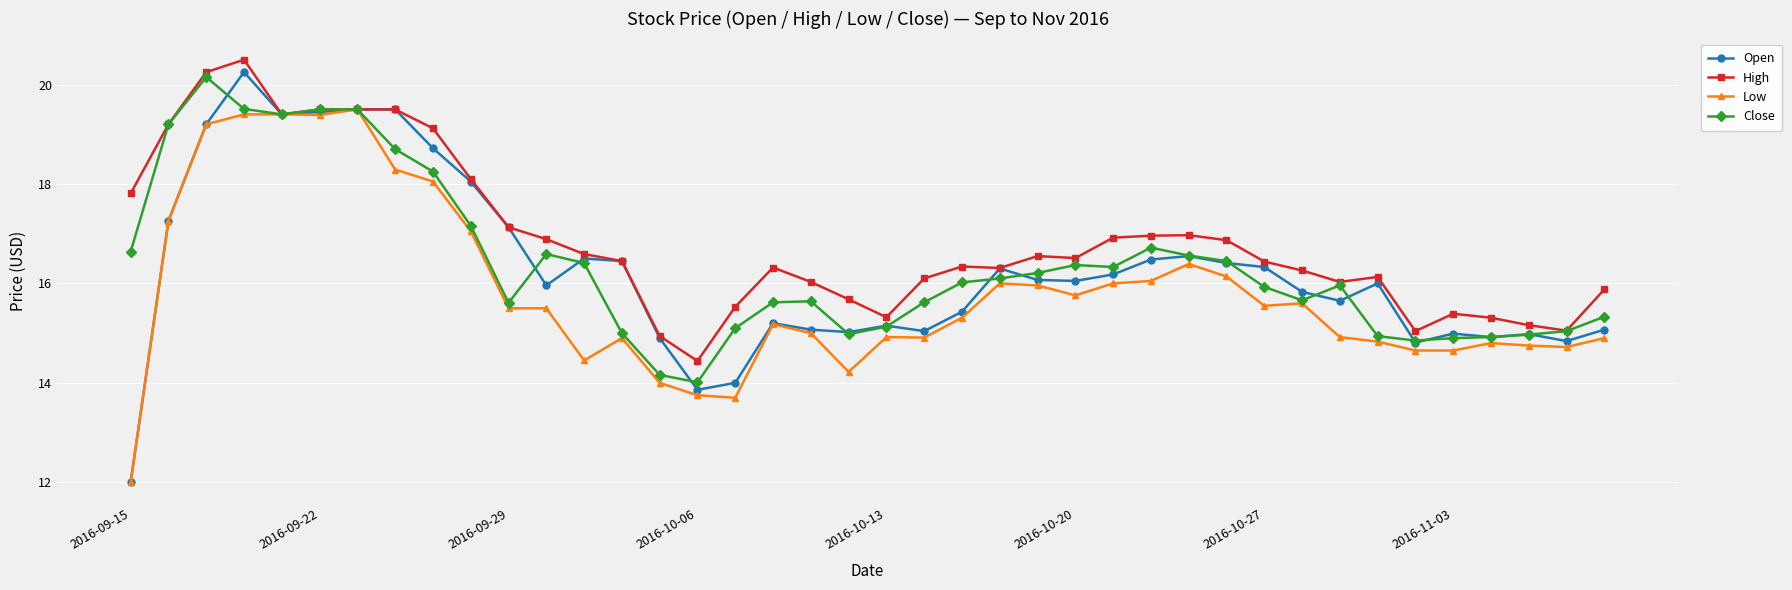

True or false: Low has more than 2 points higher than both neighbors.

True